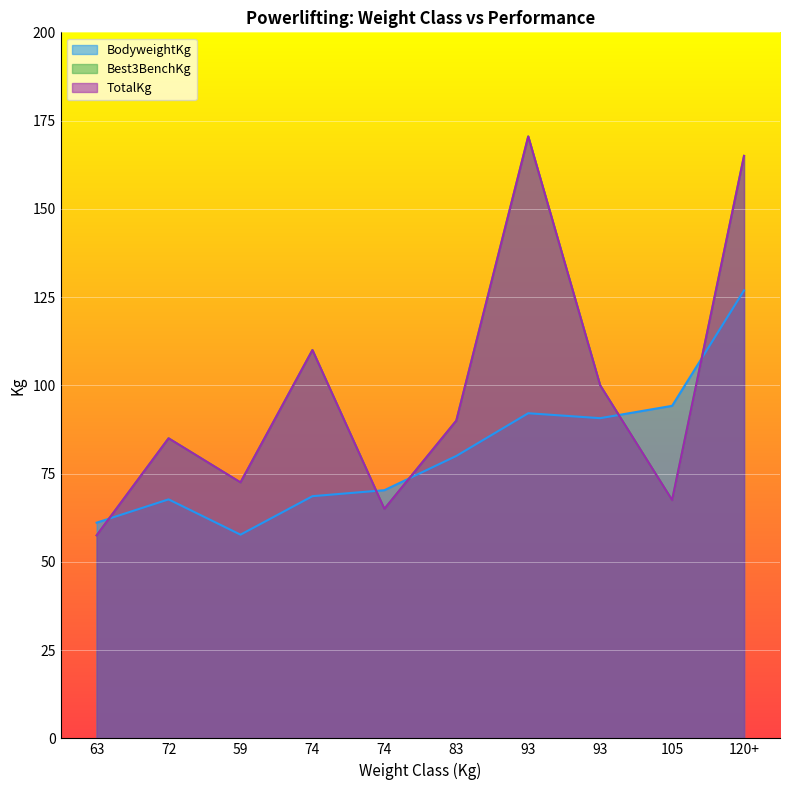

True or false: TotalKg and Best3BenchKg intersect in this chart.

False